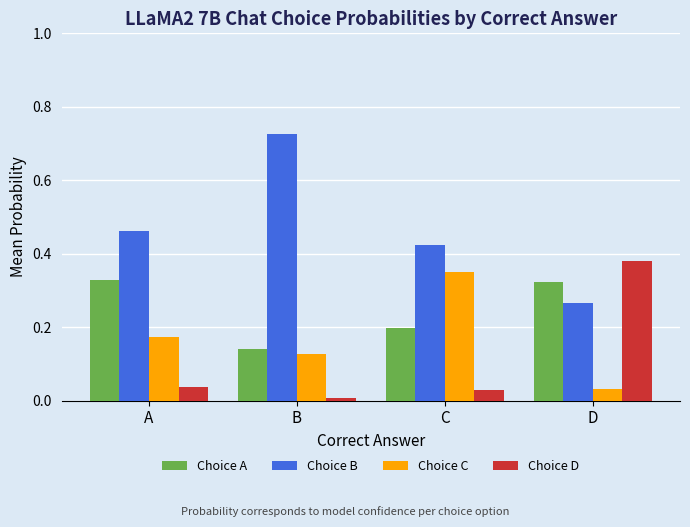

At which label is Choice D closest to 0?

B